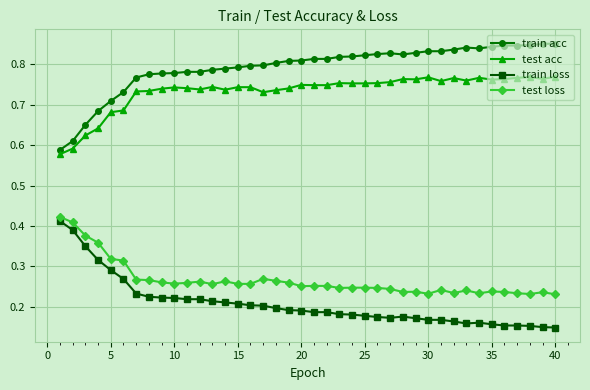

True or false: test loss has more than 2 interior local peaks.

True